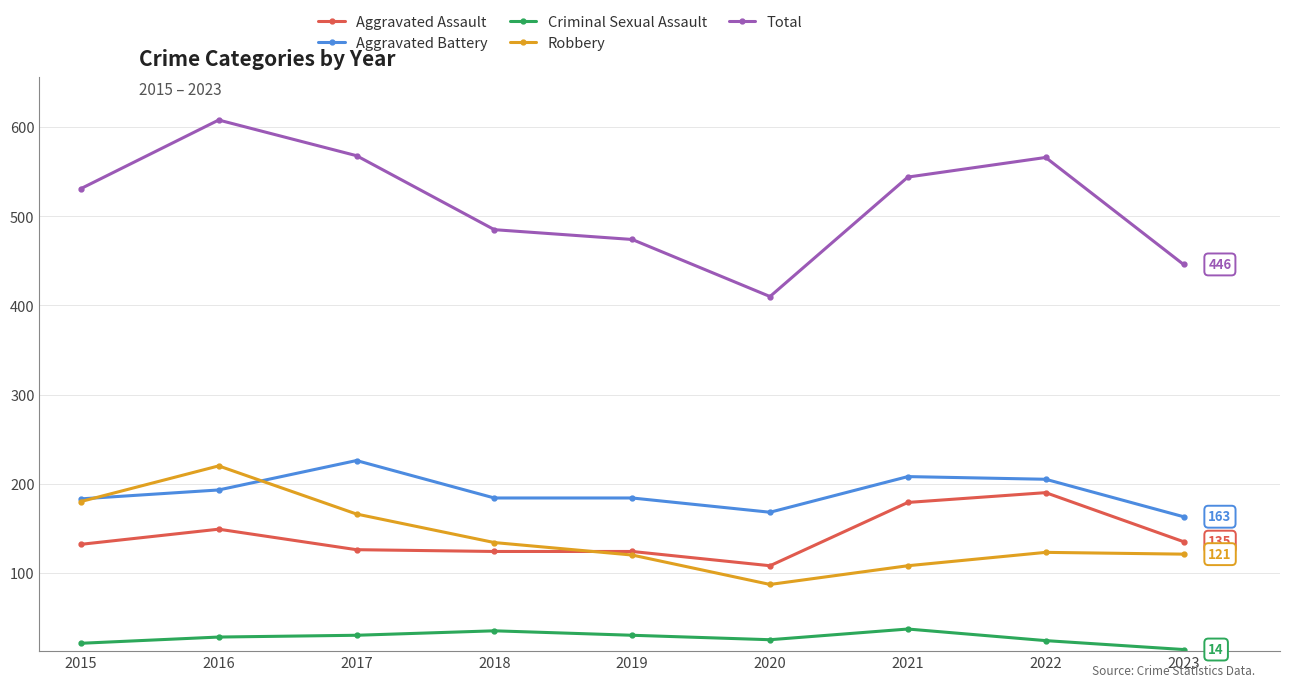

The value of Total at 2020 is 107. True or false?

False